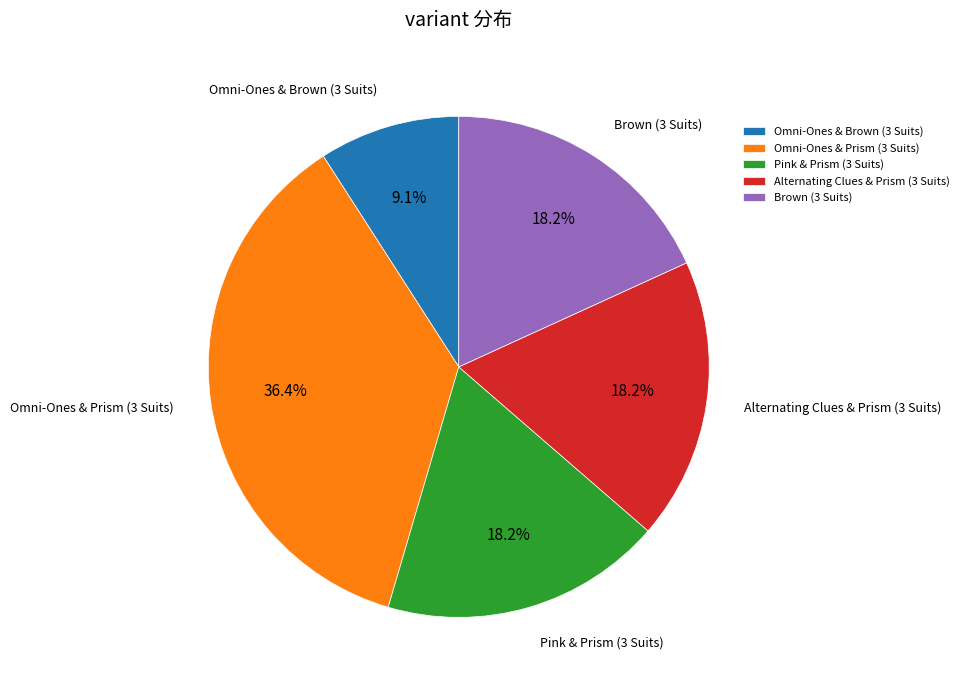

What is the smallest slice in the pie chart?

Omni-Ones & Brown (3 Suits)